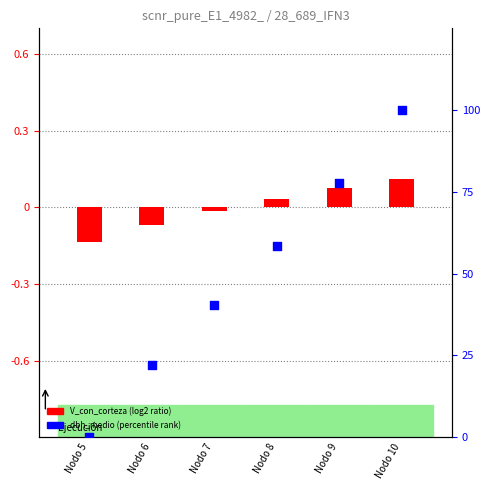

Which series has the widest spread of Y values?

V_con_corteza (centered)